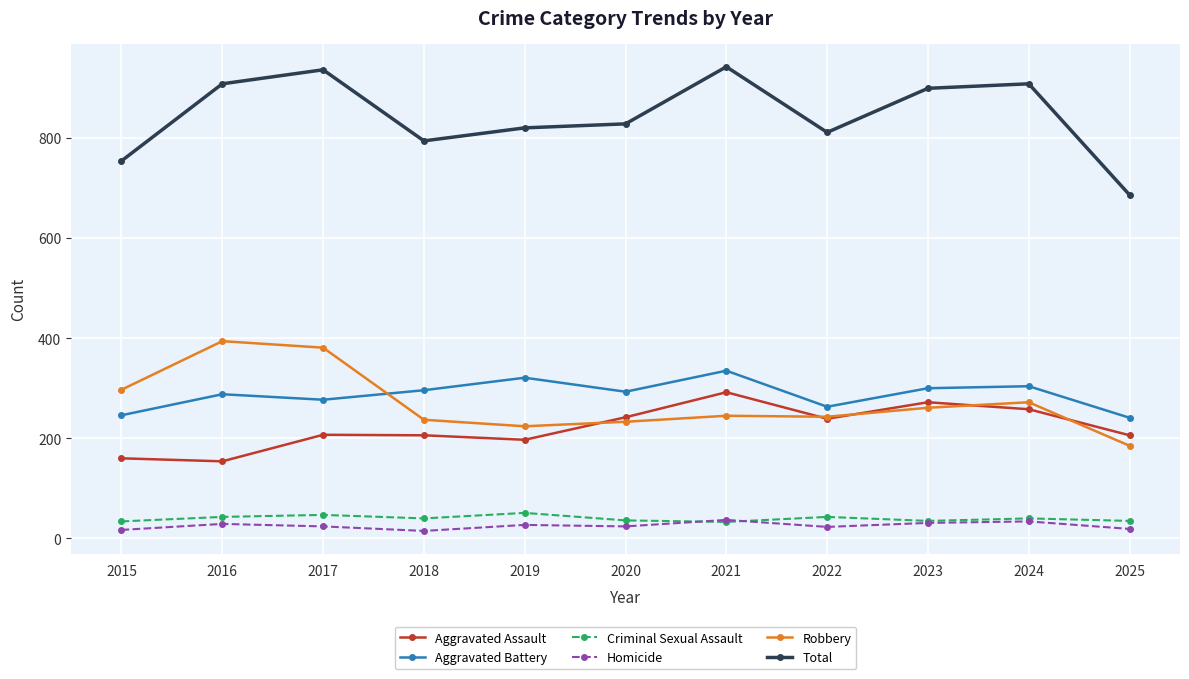

What is the spread (max minus min) of values at 2024?

874